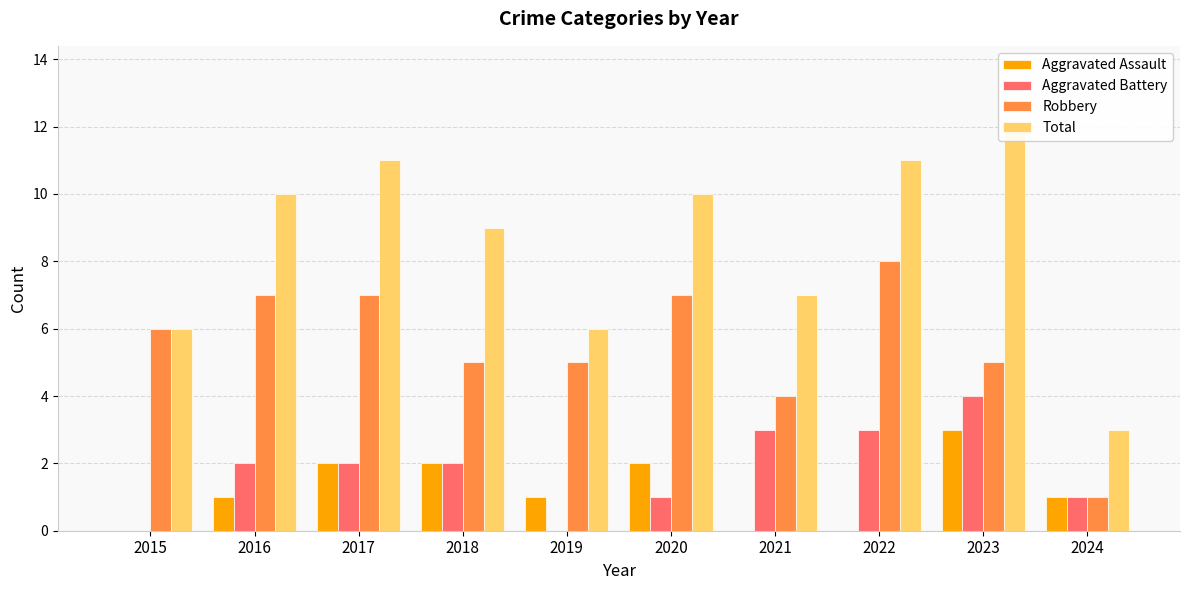

The Aggravated Assault series shows -2 at 2015. True or false?

False